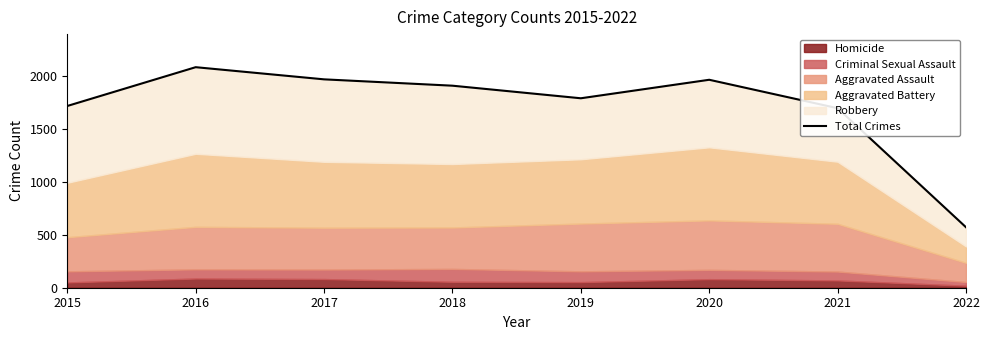

How many data points does each series have?

8